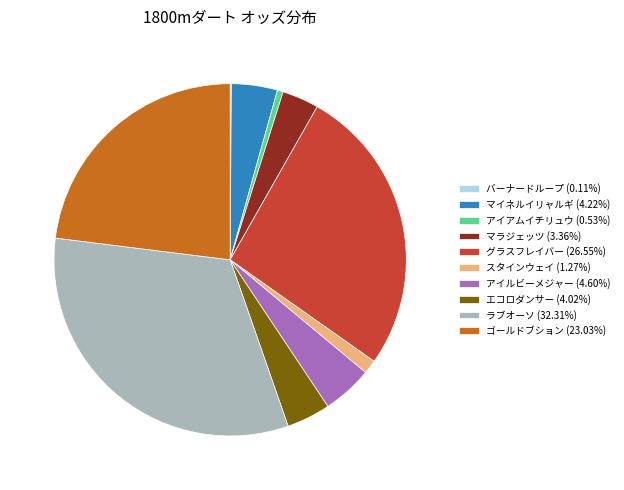

Is the sum of マラジェッツ (3.36%) and ゴールドブション (23.03%) greater than half?

No